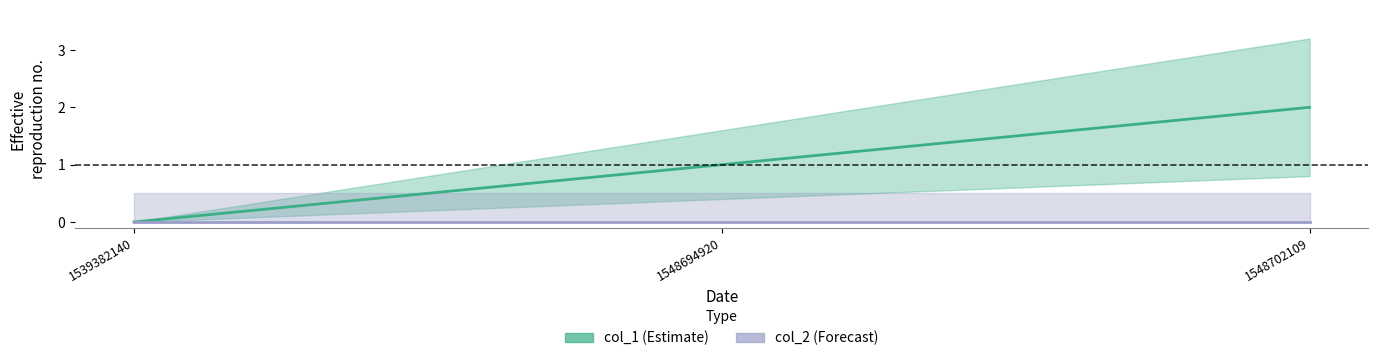

Does the chart display data point markers on the line(s)?

No